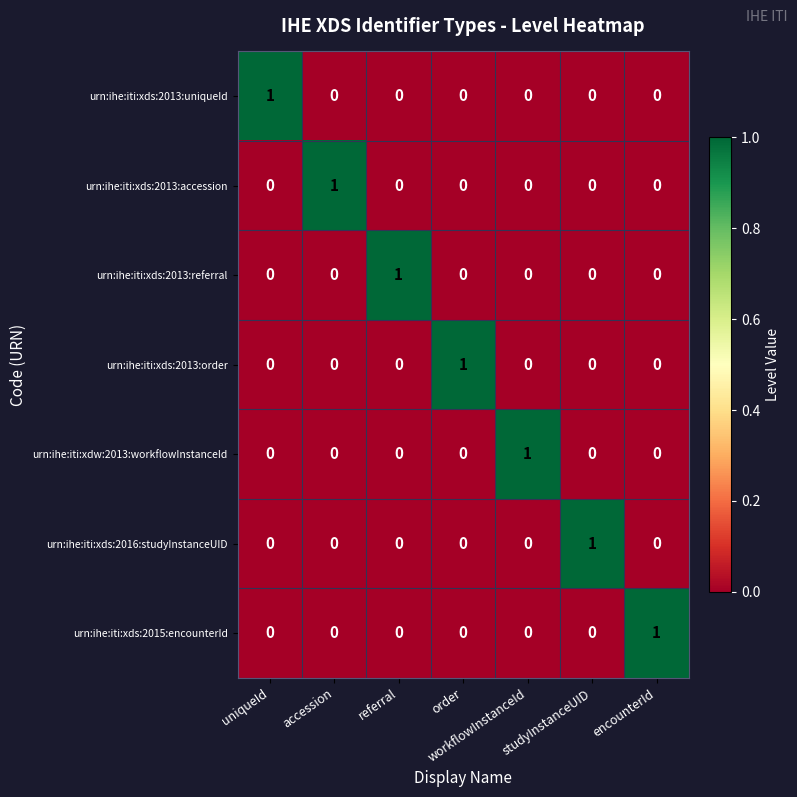

At how many categories does at least one series exceed 0?

7